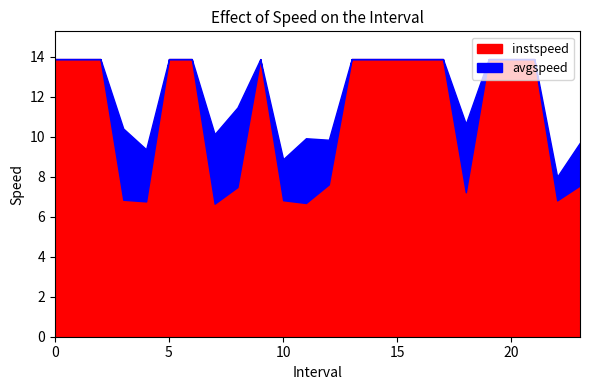

Between 6 and 14, which is larger?

6